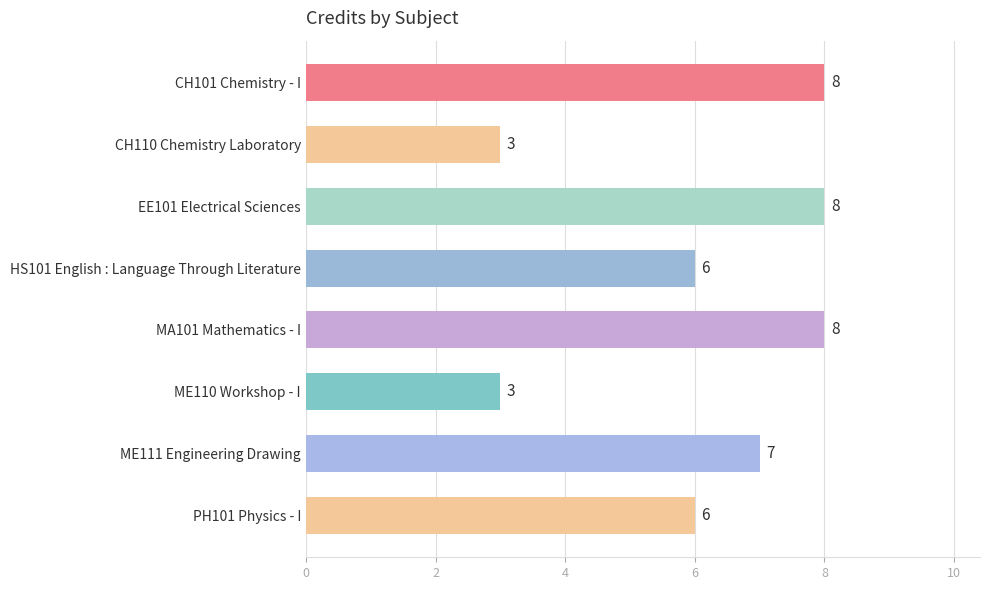

Reading bottom to top, what are all the values shown in this chart?

PH101 Physics - I=6	ME111 Engineering Drawing=7	ME110 Workshop - I=3	MA101 Mathematics - I=8	HS101 English : Language Through Literature=6	EE101 Electrical Sciences=8	CH110 Chemistry Laboratory=3	CH101 Chemistry - I=8